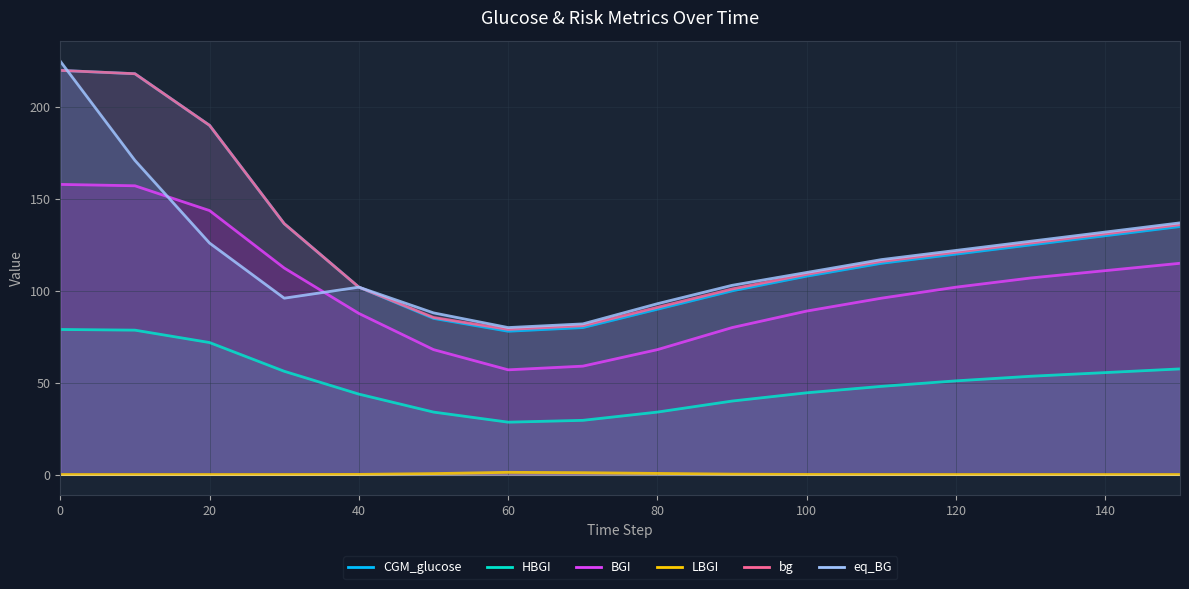

Is it true that eq_BG equals 216.8 at 20?

False